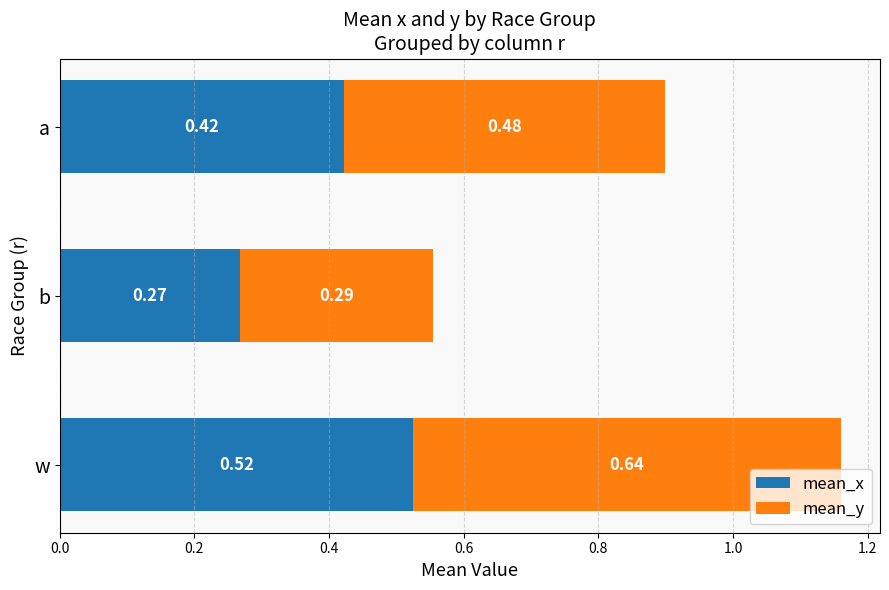

What is the sum of all mean_x values?

1.2